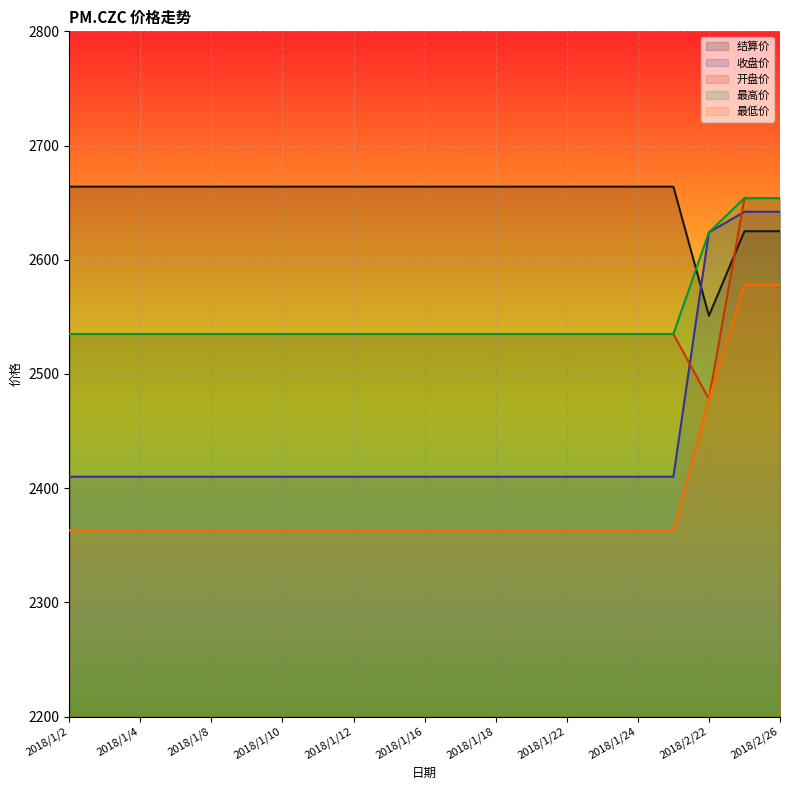

Which has a higher value, 2018/2/23 or 2018/1/3?

2018/1/3